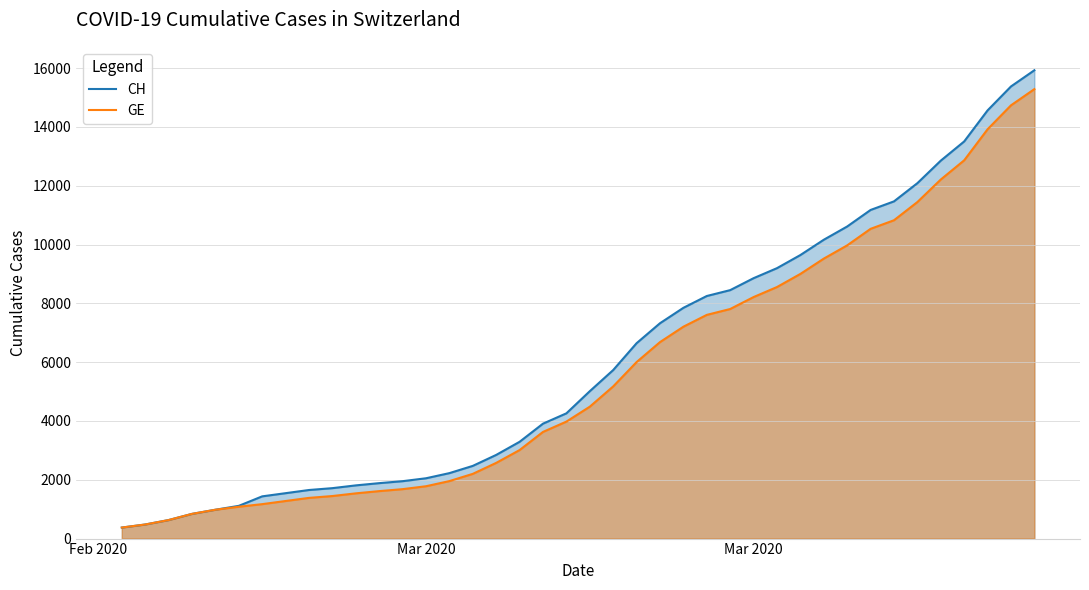

How many data points in CH are less than 5012?

20